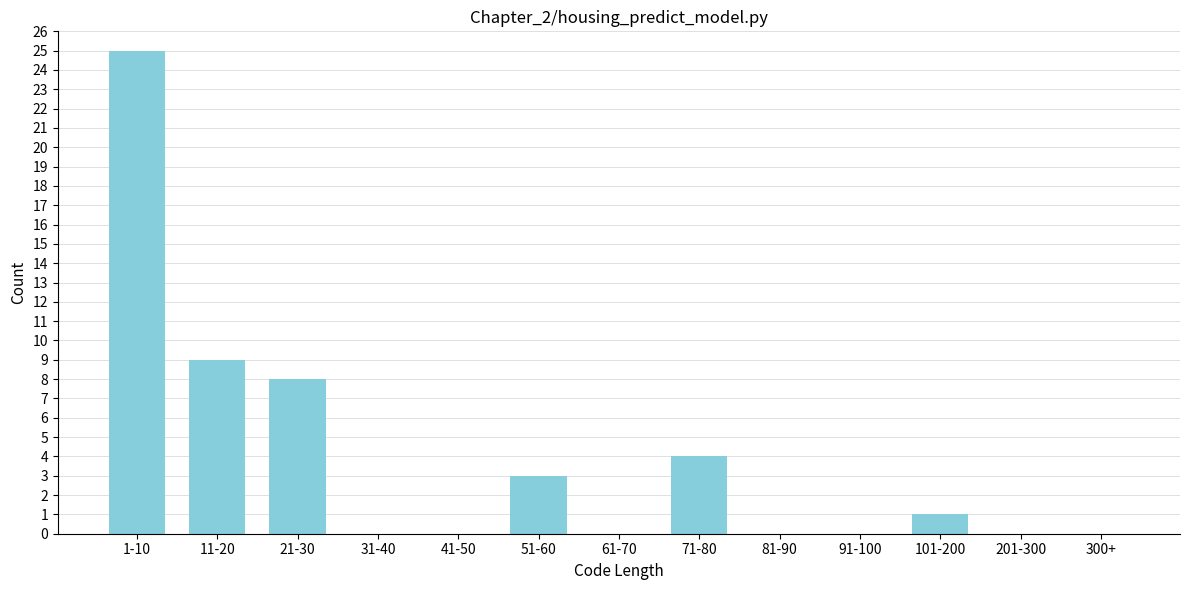

Reading right to left, list all the values displayed in this chart.

300+=0	201-300=0	101-200=1	91-100=0	81-90=0	71-80=4	61-70=0	51-60=3	41-50=0	31-40=0	21-30=8	11-20=9	1-10=25